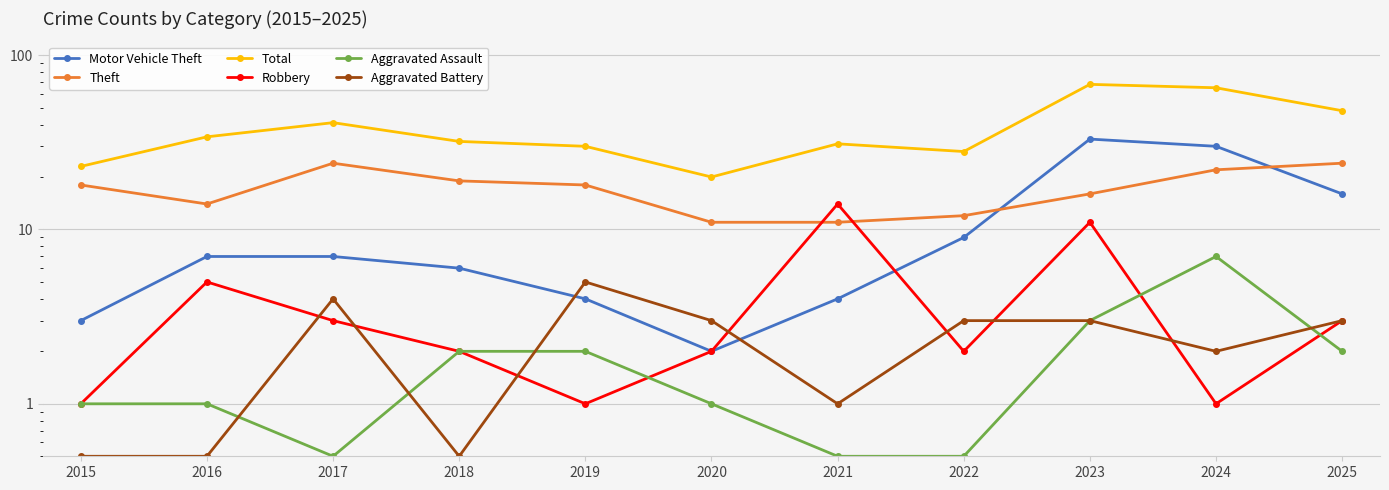

Between 2021 and 2022, which series saw the biggest shift?

Robbery